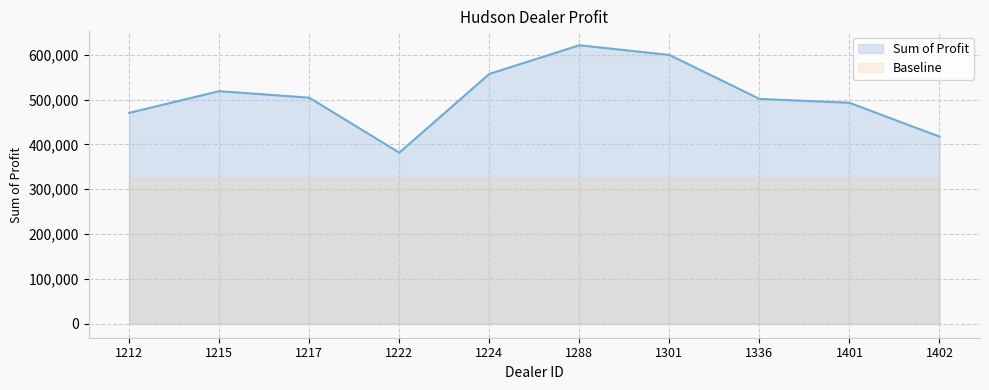

What is the value of the 10th point from the left?

417345.0